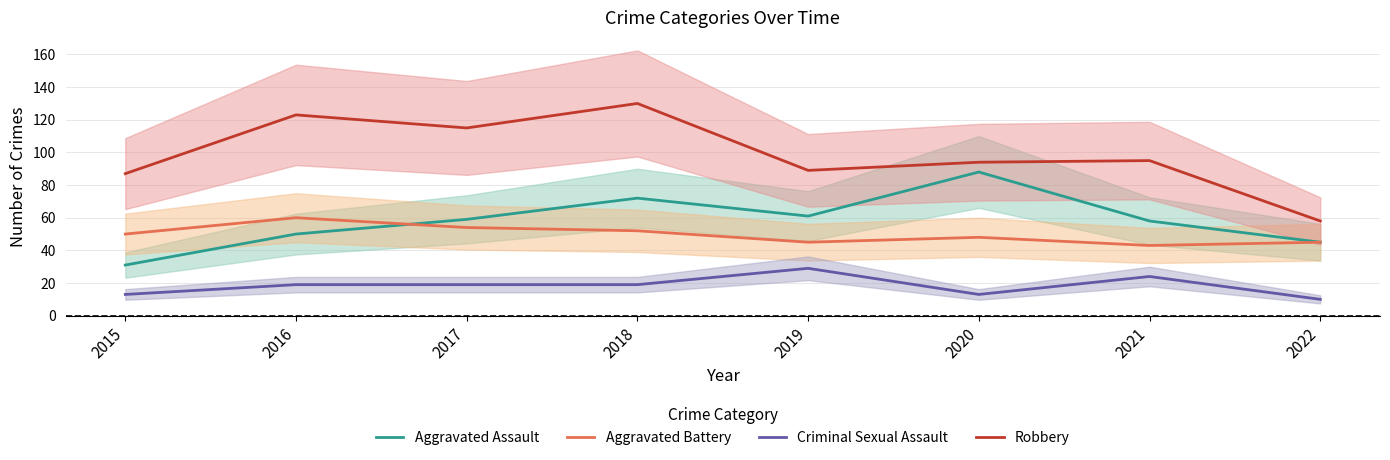

Is it true that Aggravated Assault equals 31 at 2015?

True